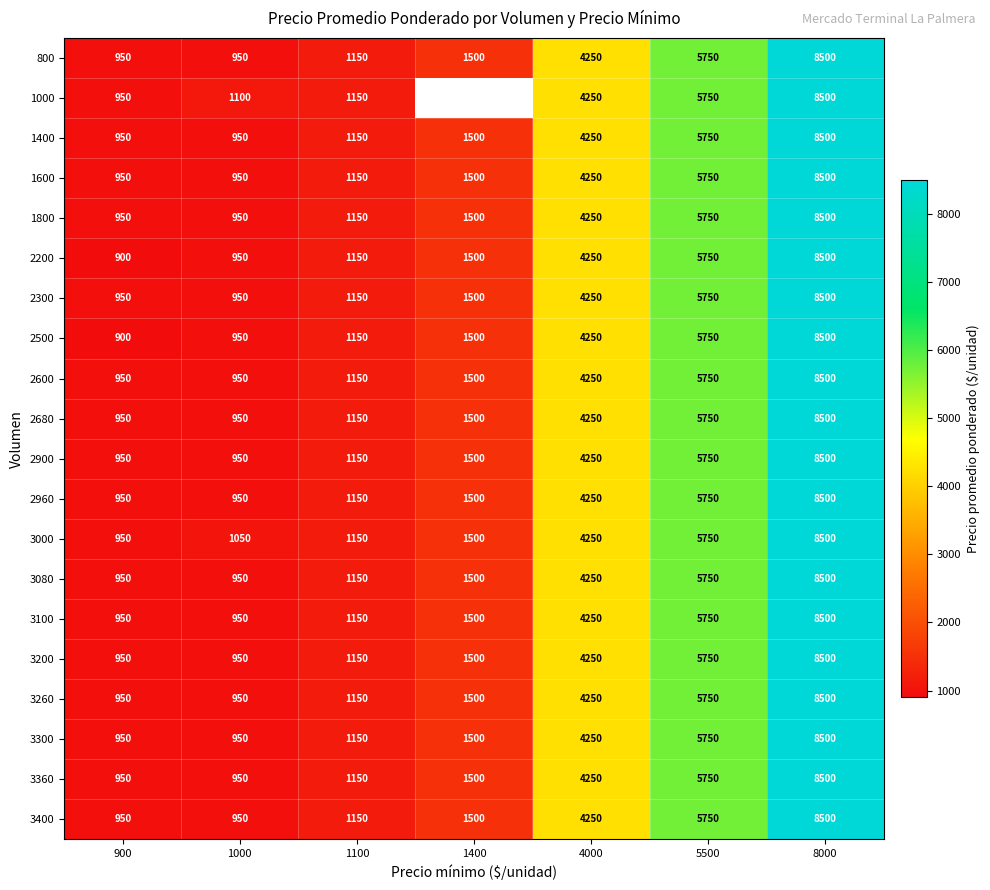

How many series are shown in this chart?

20